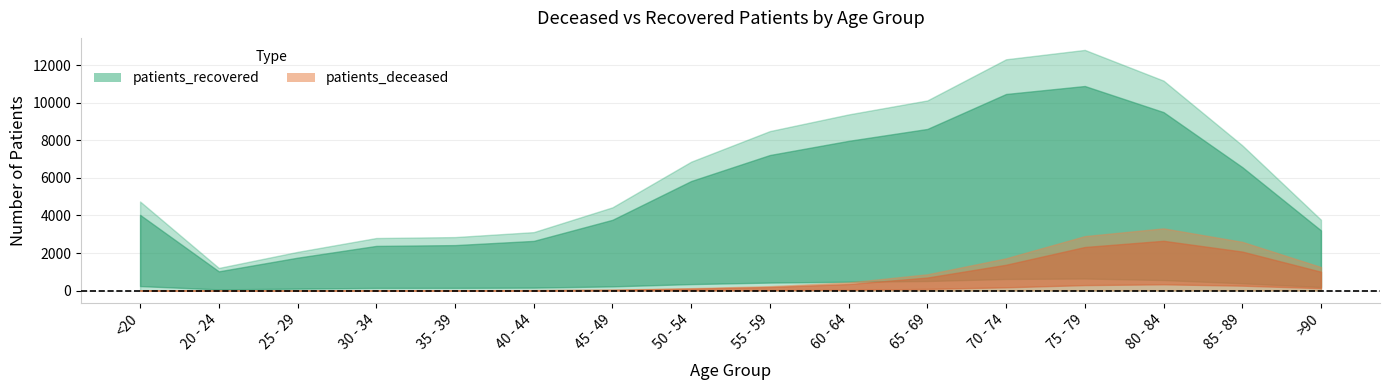

List the series in order of their overall mean, highest first.

patients_recovered, patients_deceased